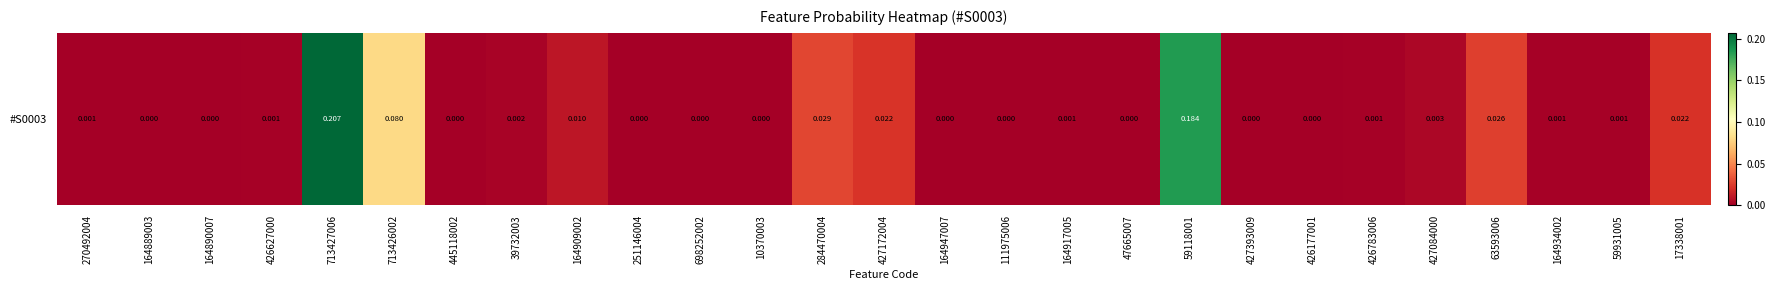

Rank the categories by value from highest to lowest.

713427006, 59118001, 713426002, 284470004, 63593006, 427172004, 17338001, 164909002, 427084000, 39732003, 164934002, 426627000, 59931005, 426783006, 270492004, 164917005, 164889003, 698252002, 445118002, 111975006, 251146004, 164890007, 47665007, 10370003, 427393009, 164947007, 426177001